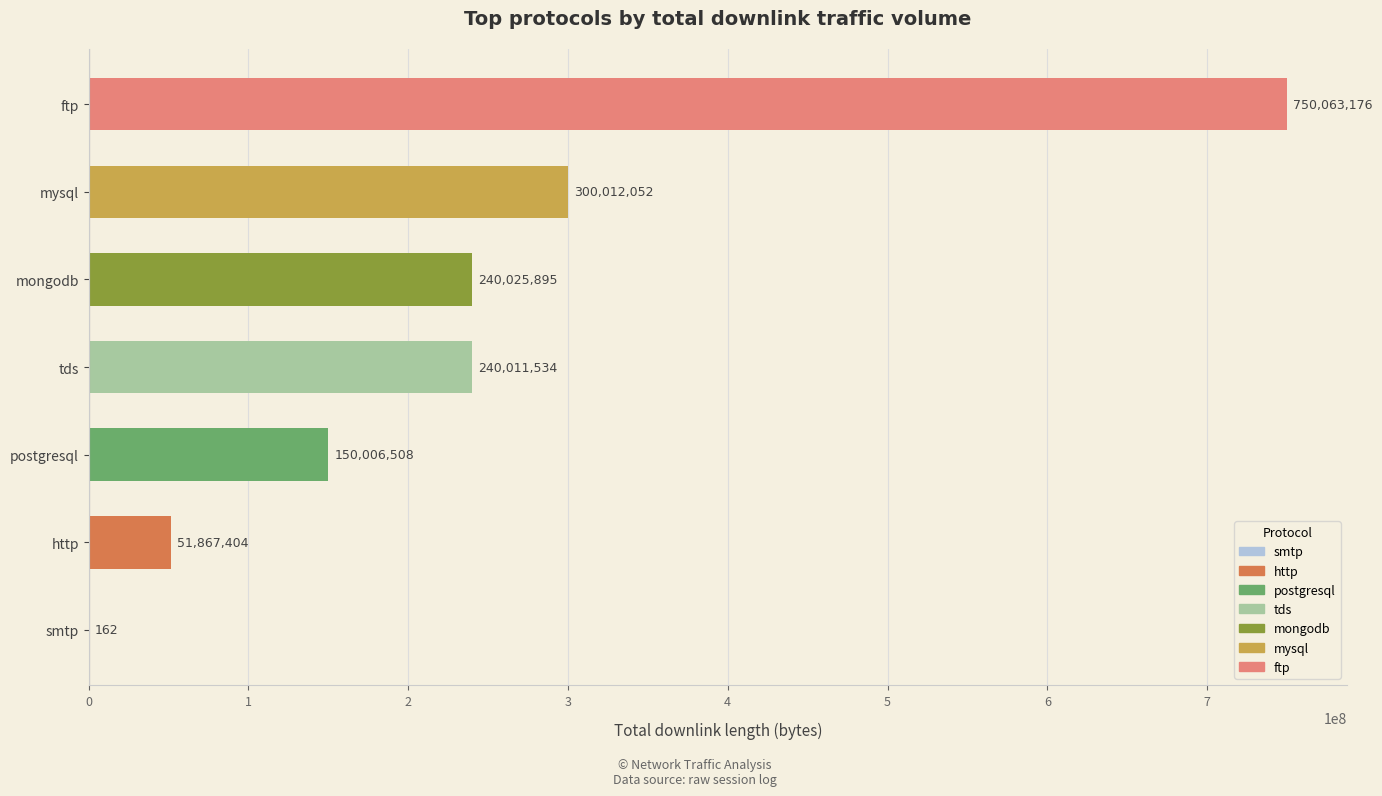

What is the maximum value shown in the chart?

750063176